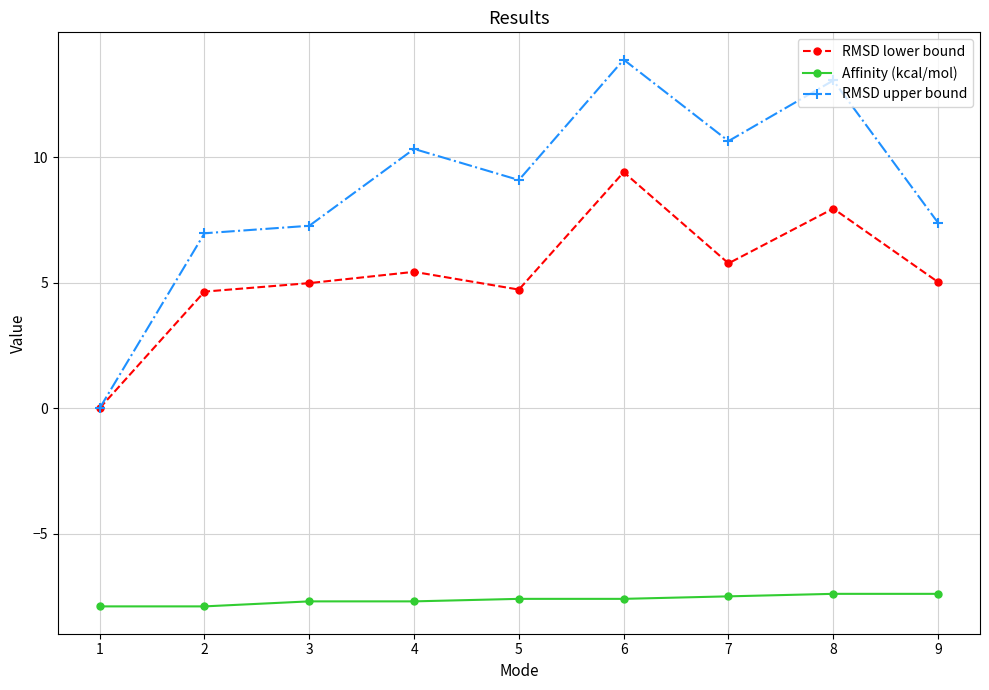

Is the value of RMSD upper bound at 3 greater than the value of Affinity (kcal/mol) at 6?

Yes